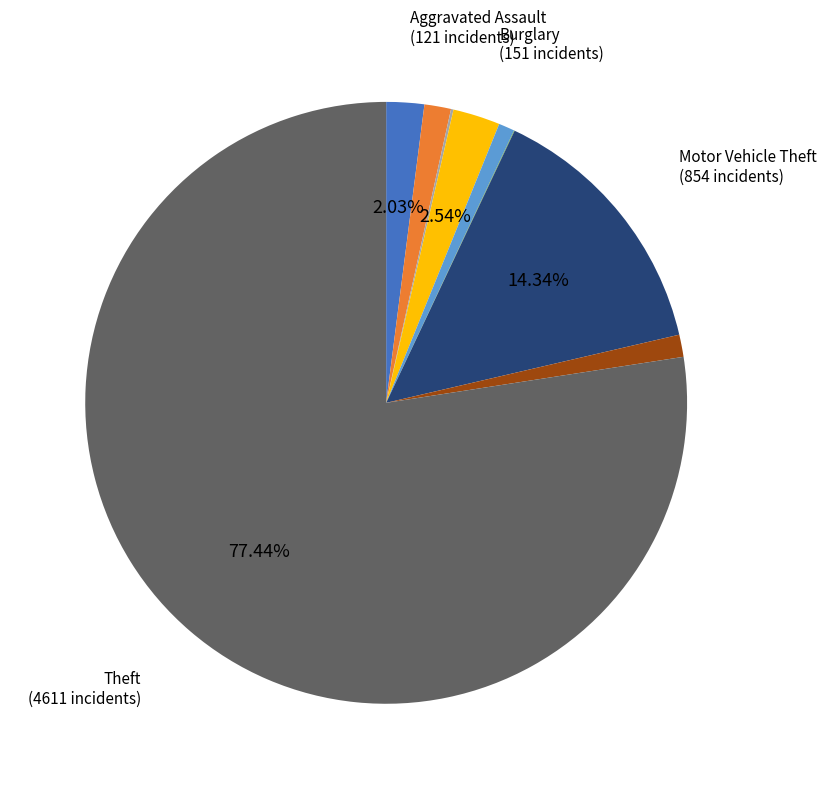

Does any single category account for the majority?

Yes